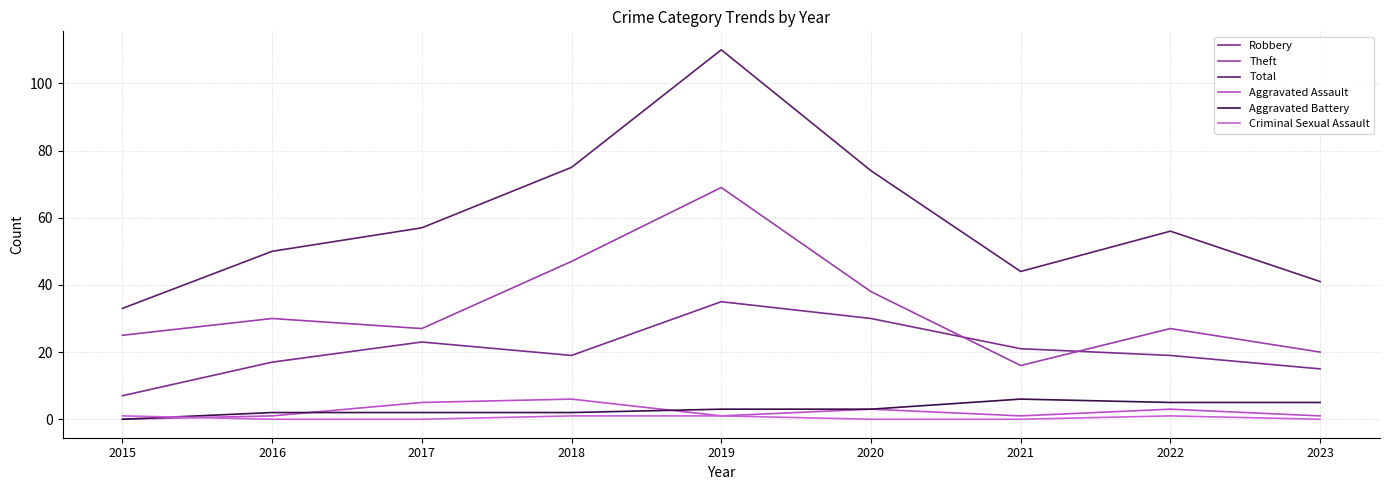

What is the sum of the Theft values at 2016 and 2019?

99